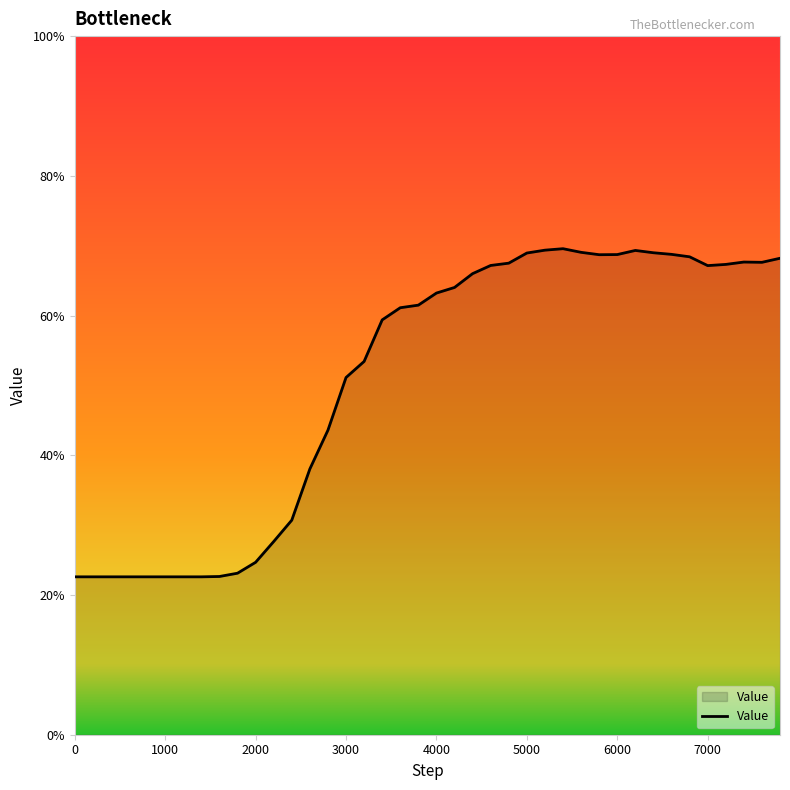

Does the chart have visible grid lines?

No